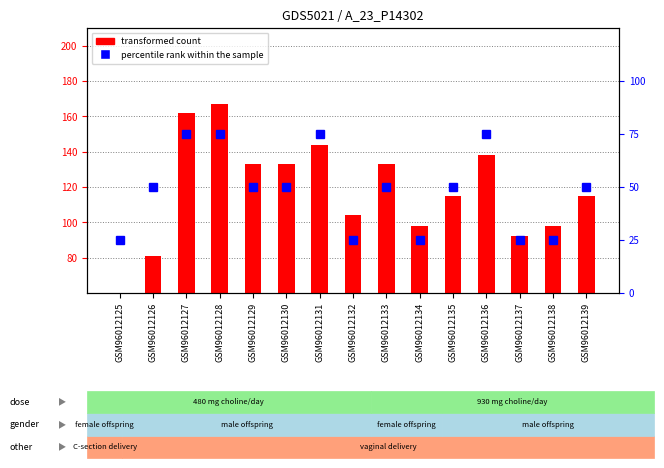

At which category is the sum across all series the highest?

GSM96012128